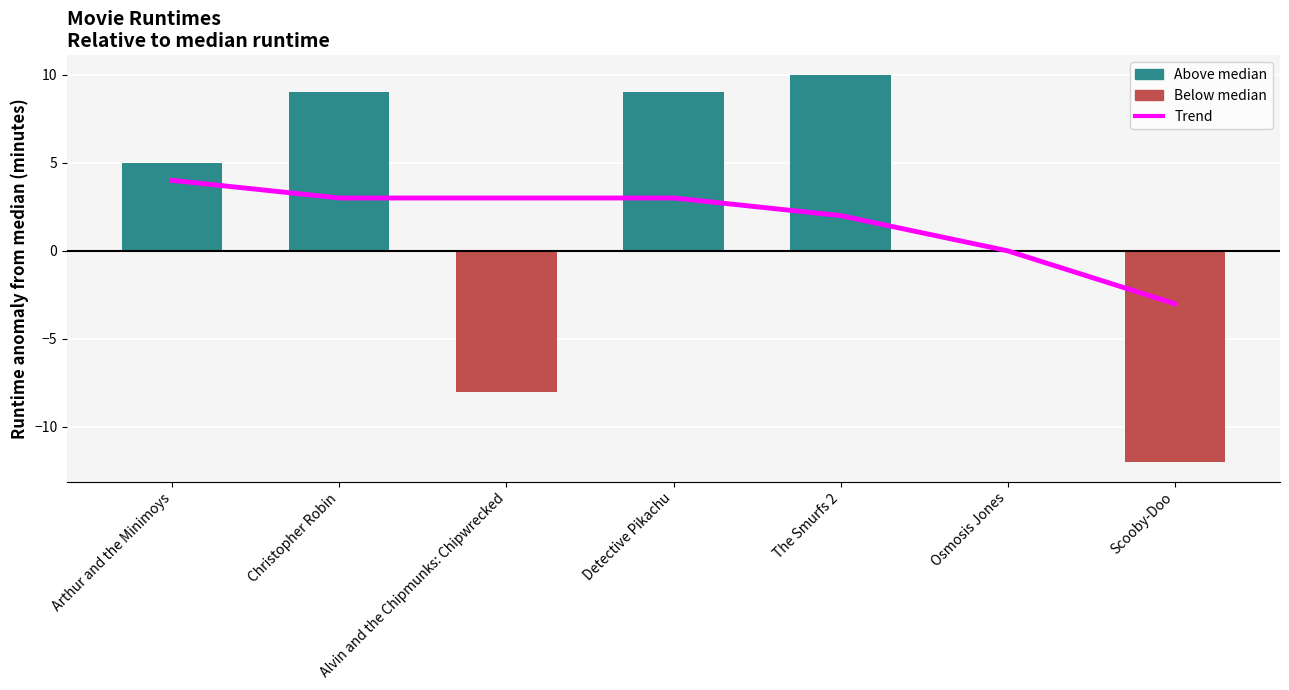

What is the label of the 2nd bar from the left?

Christopher Robin